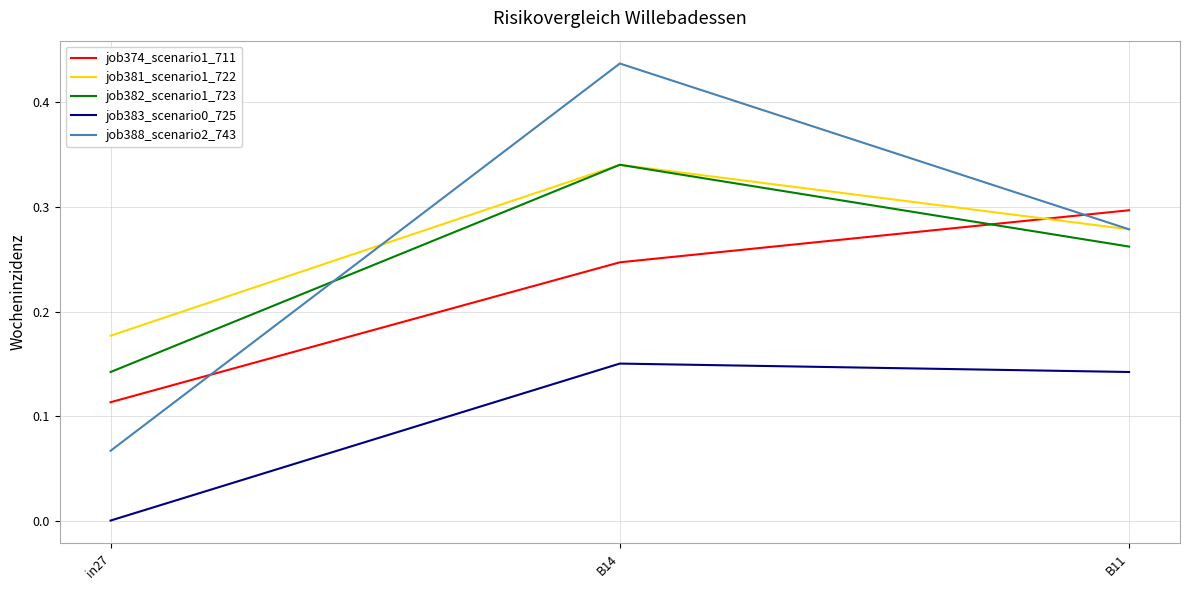

How many job388_scenario2_743 values are between 0 and 1?

3